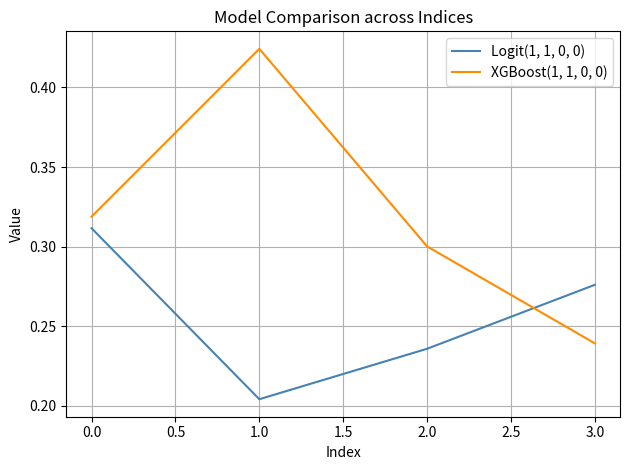

What is the total value across all series at 1.0?

0.6